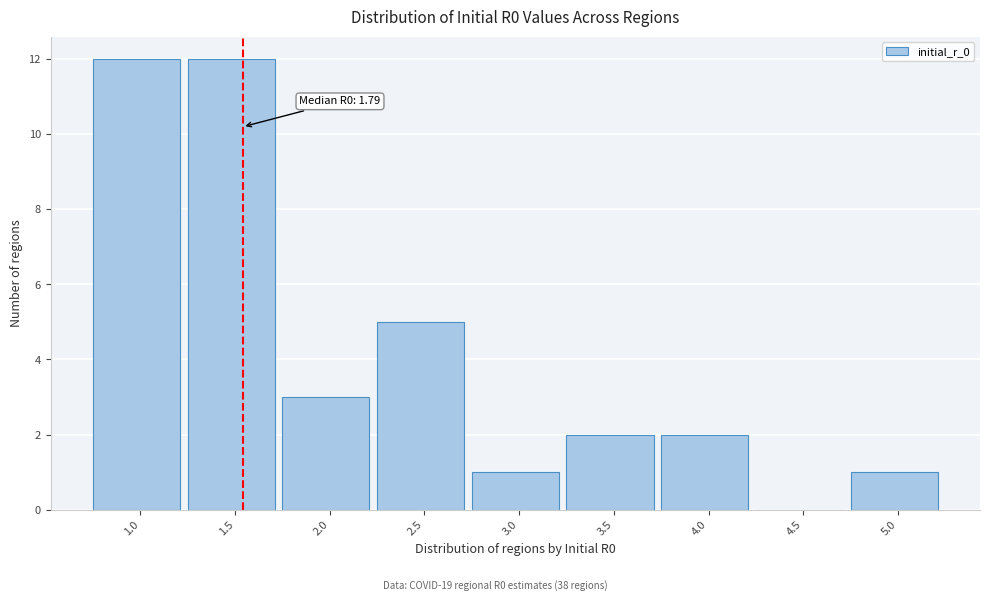

Reading right to left, transcribe all the data shown in this chart.

5.0=1	4.5=0	4.0=2	3.5=2	3.0=1	2.5=5	2.0=3	1.5=12	1.0=12